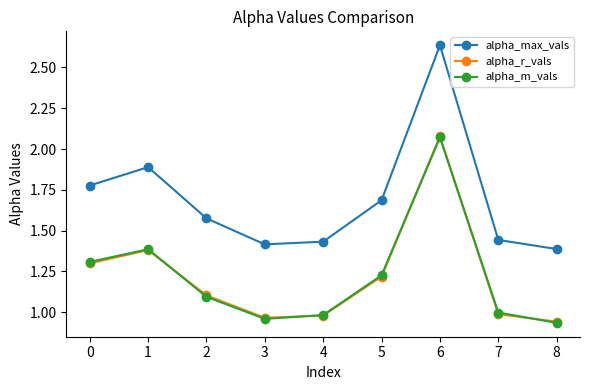

How many lines are shown in the chart?

3